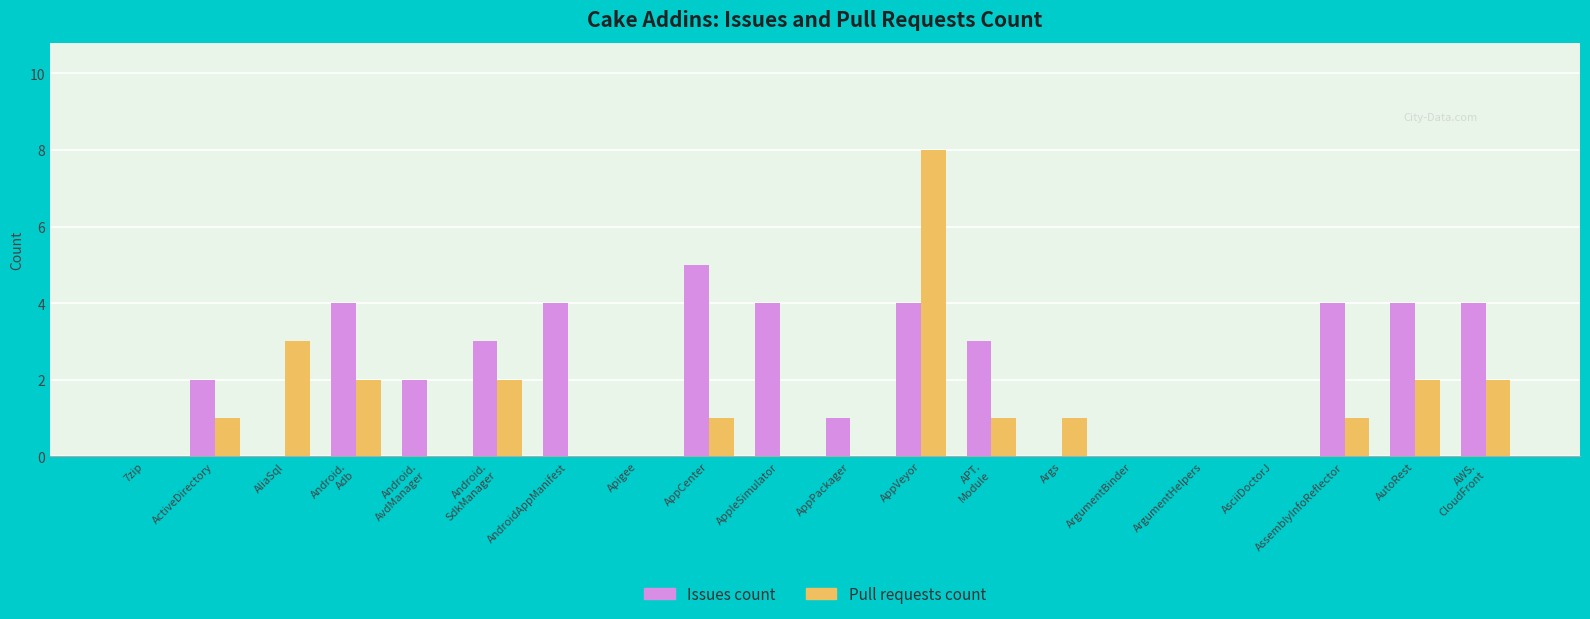

Are the bars horizontal?

No